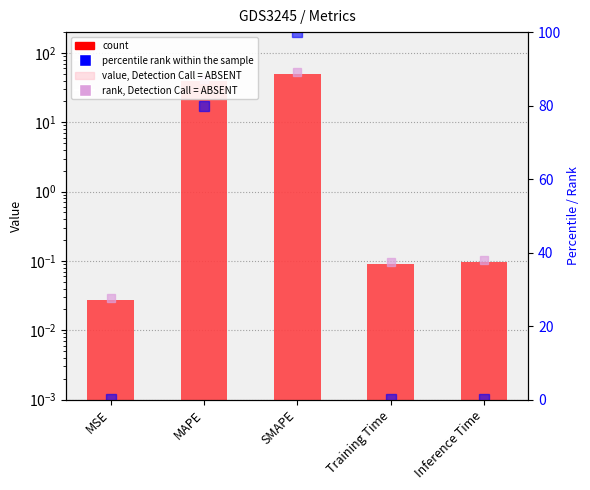

What is the value of the value, Detection = ABSENT bar at the 2nd from the left?

40.0